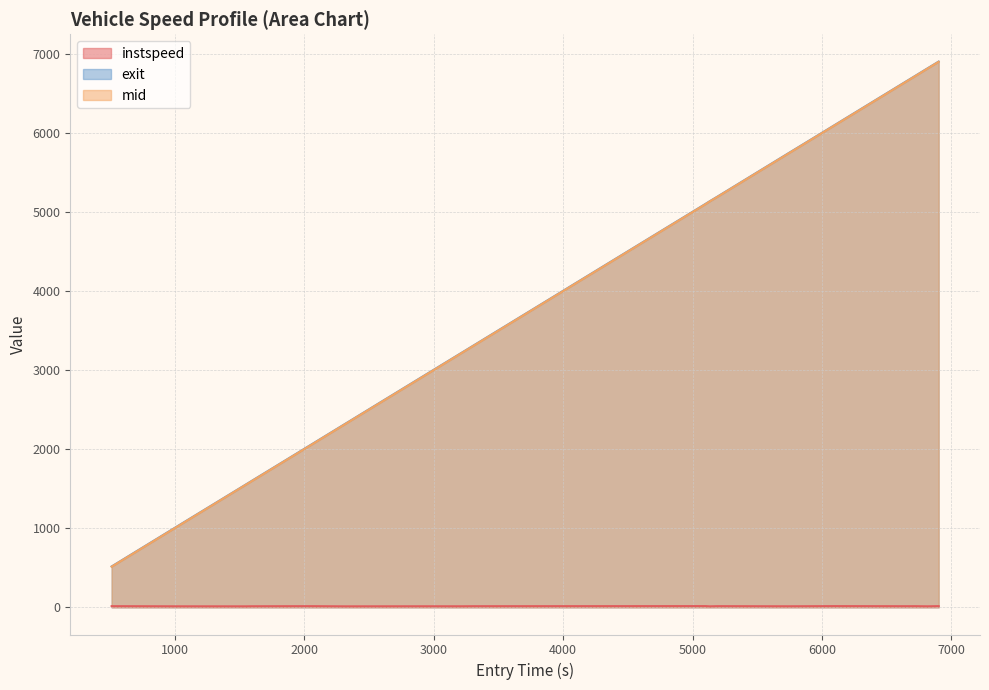

What are all the series names shown in the legend?

instspeed, exit, mid